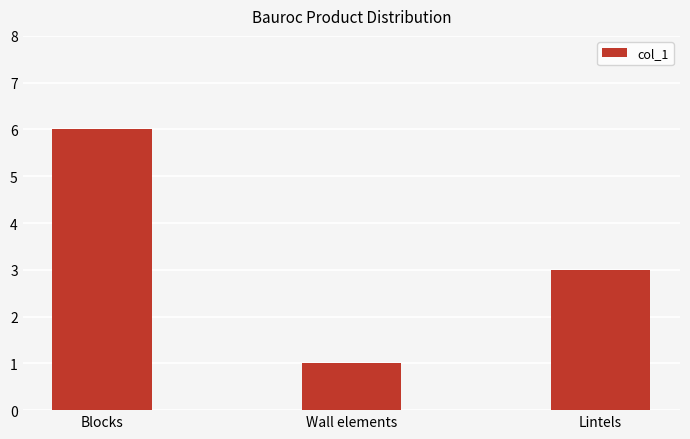

What position from the right is Lintels?

1